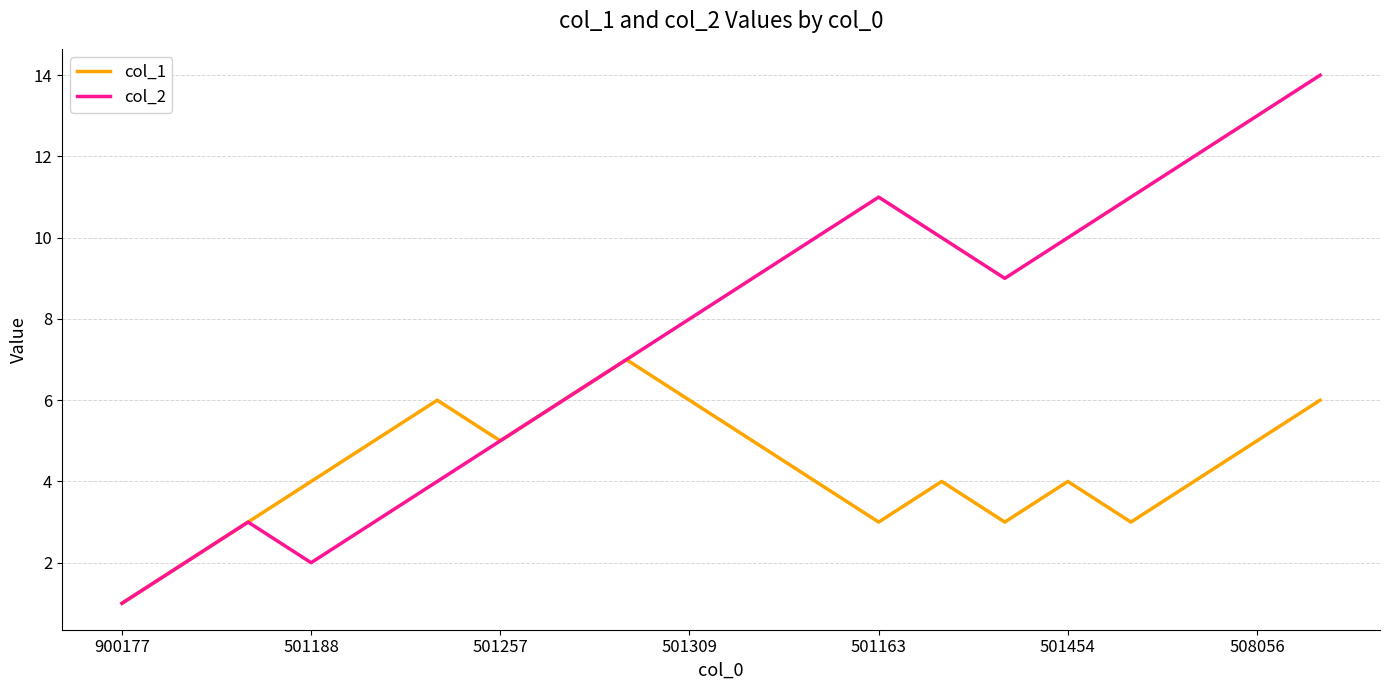

Rank the series by their maximum value, from highest to lowest.

col_2, col_1